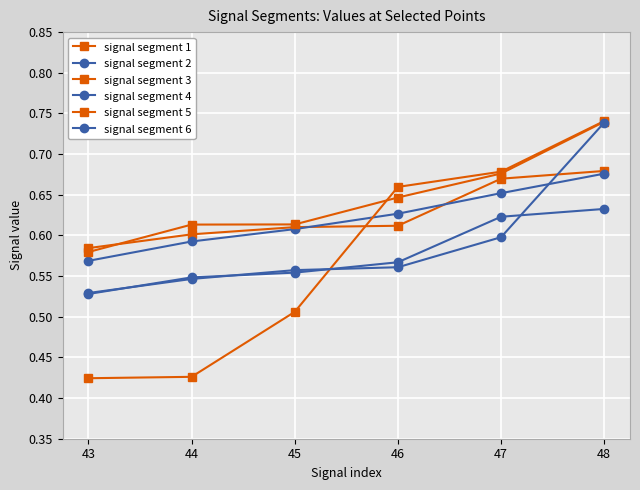

What is the approximate value of signal segment 1 at 43?

0.6